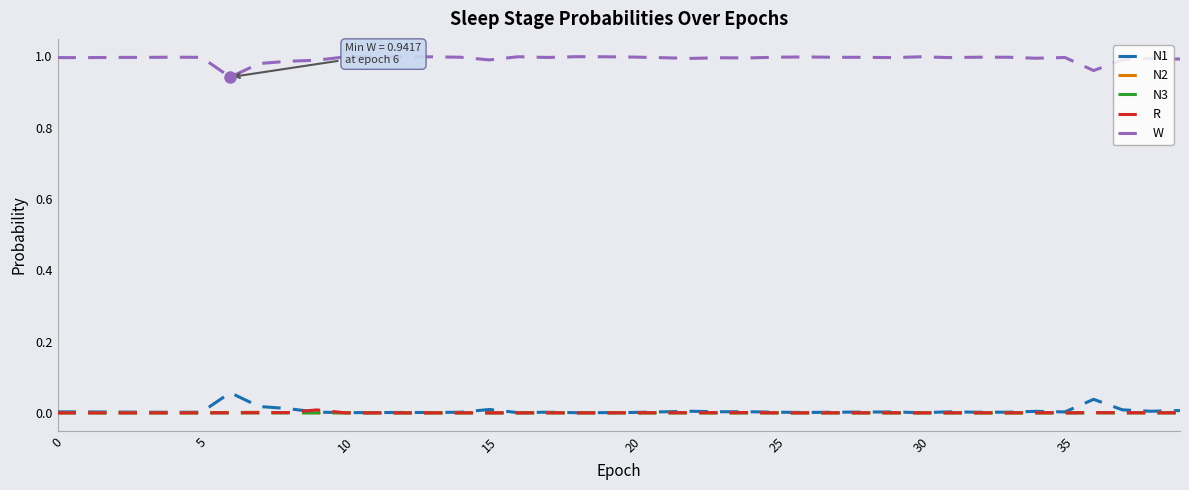

True or false: W and N2 cross at least once.

False